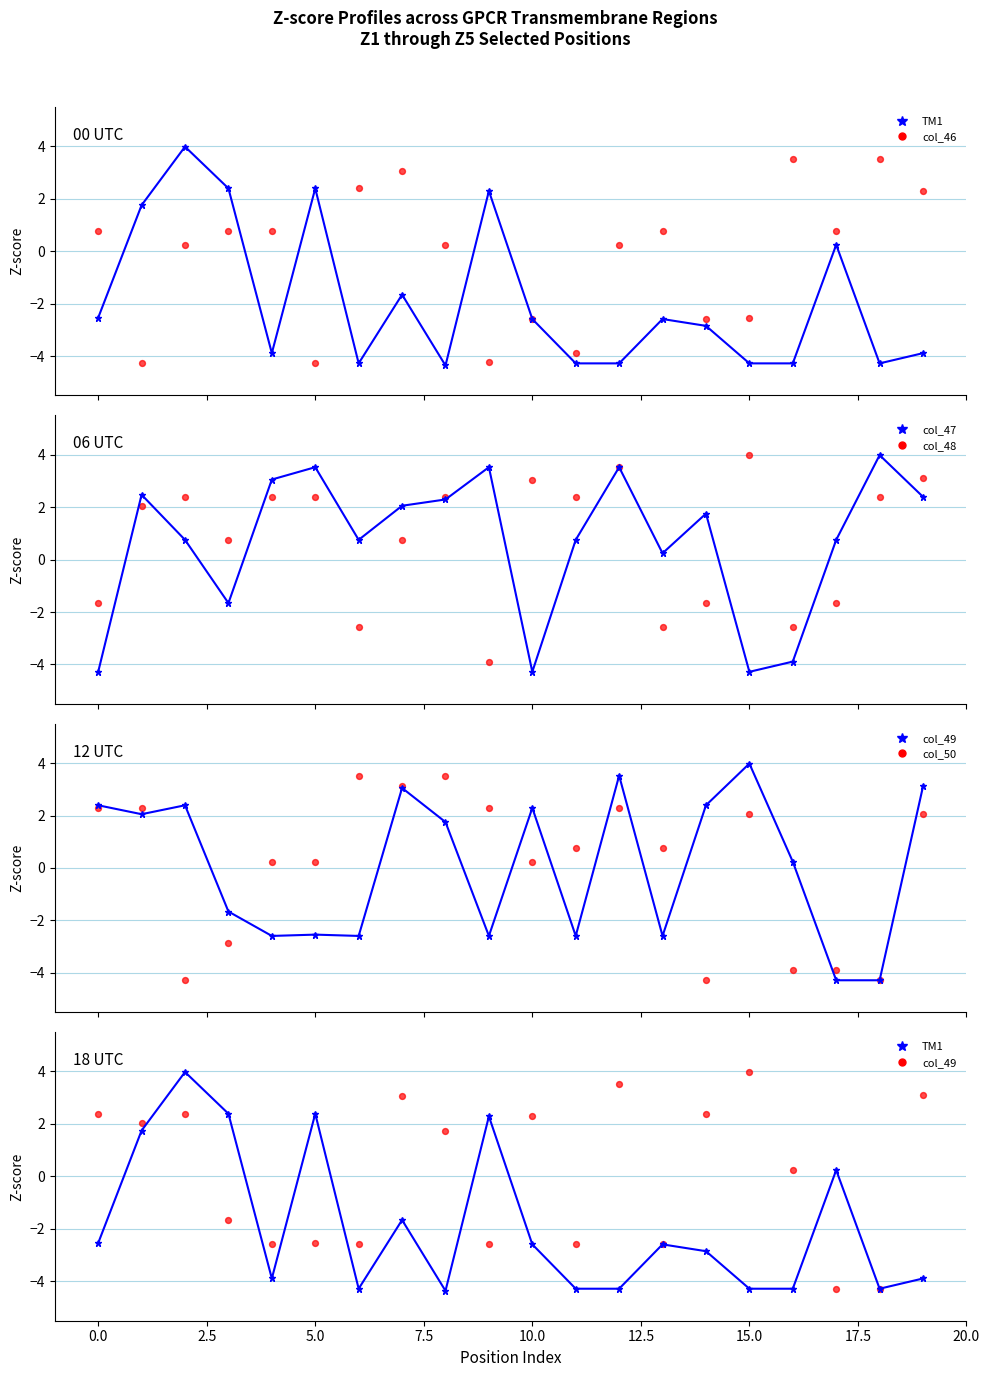

At how many categories does at least one series exceed 0?

20